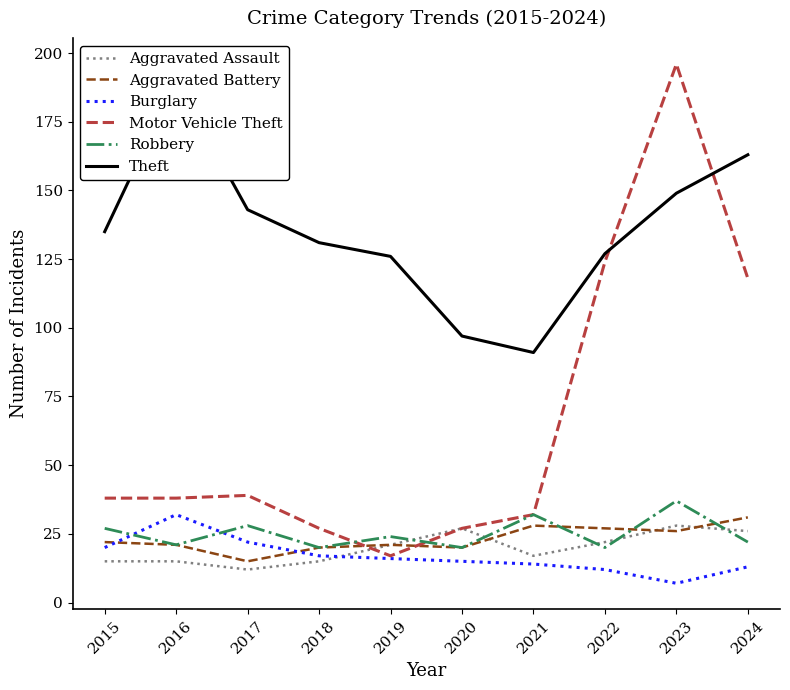

What are all the series names shown in the legend?

Aggravated Assault, Aggravated Battery, Burglary, Motor Vehicle Theft, Robbery, Theft